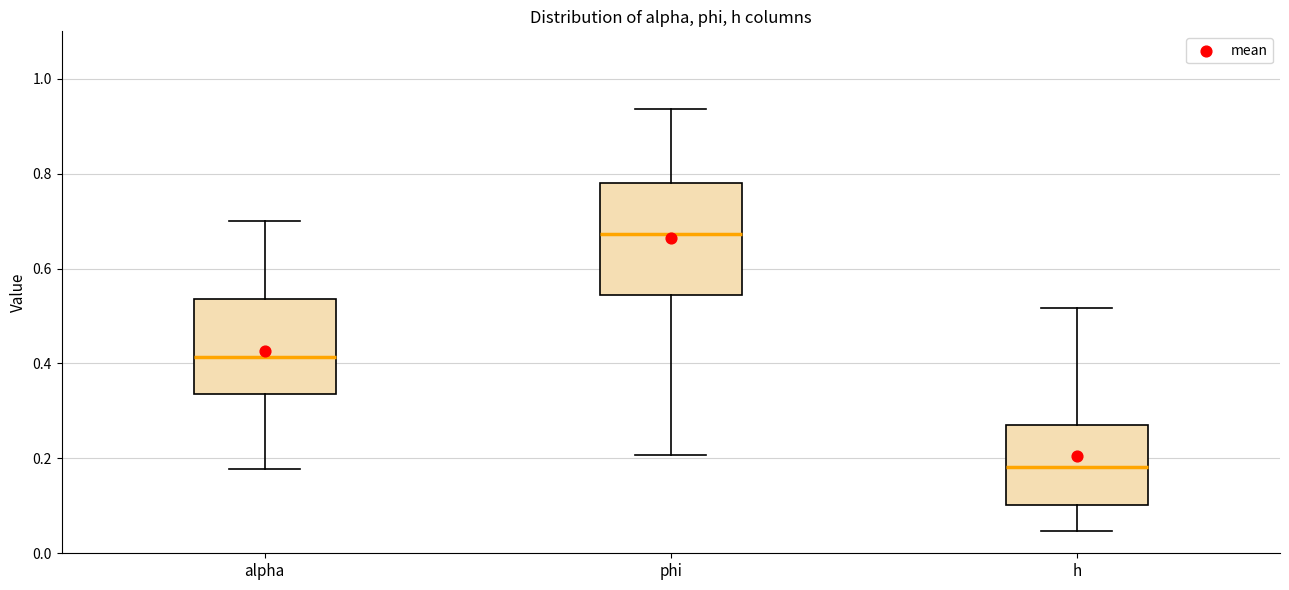

Where does the median line of the box for phi sit on the y-axis? The values are not printed on the chart, so give them approximately, as read against the axis.

0.68